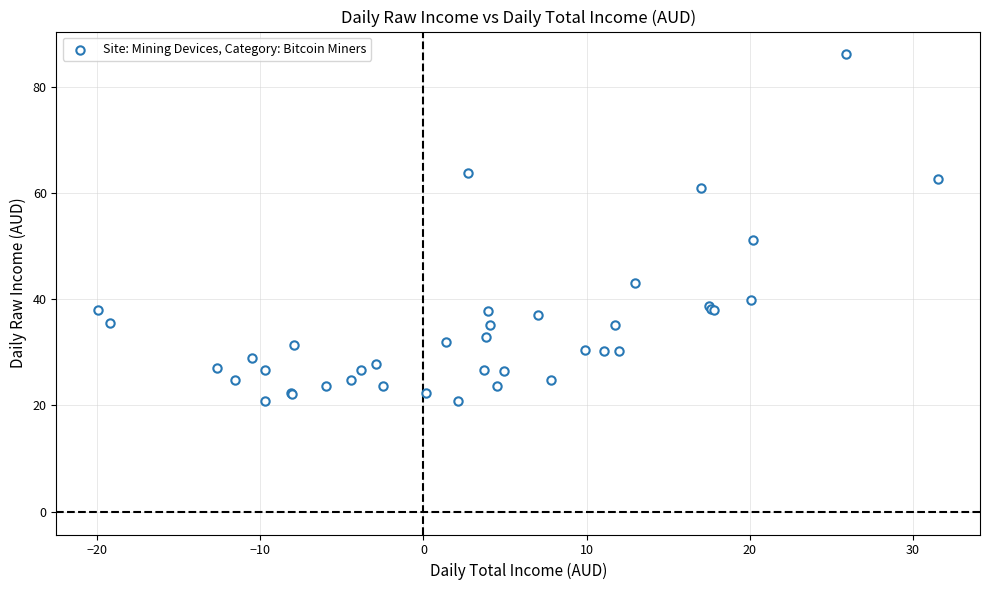

What Y value in the scatter plot is closest to 53?

51.2